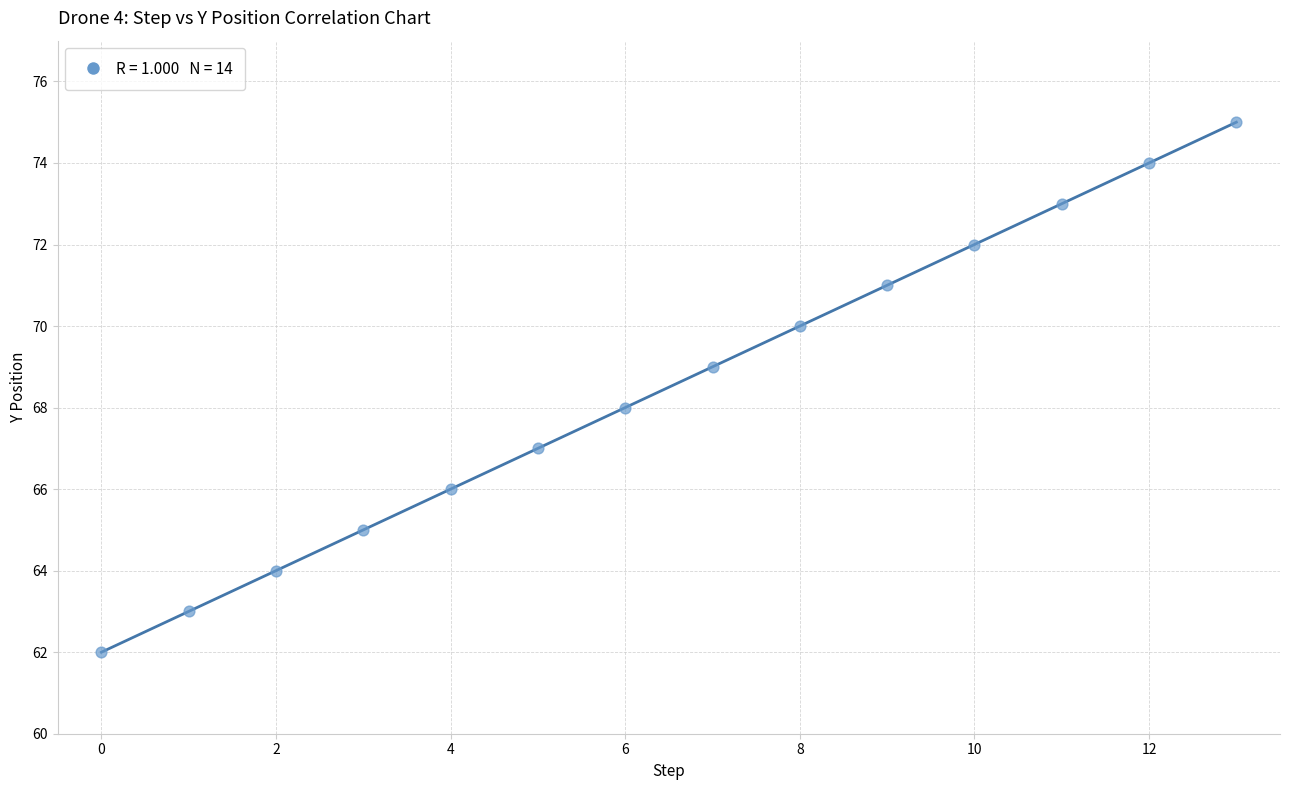

What is the range of Y values (max minus min)?

13